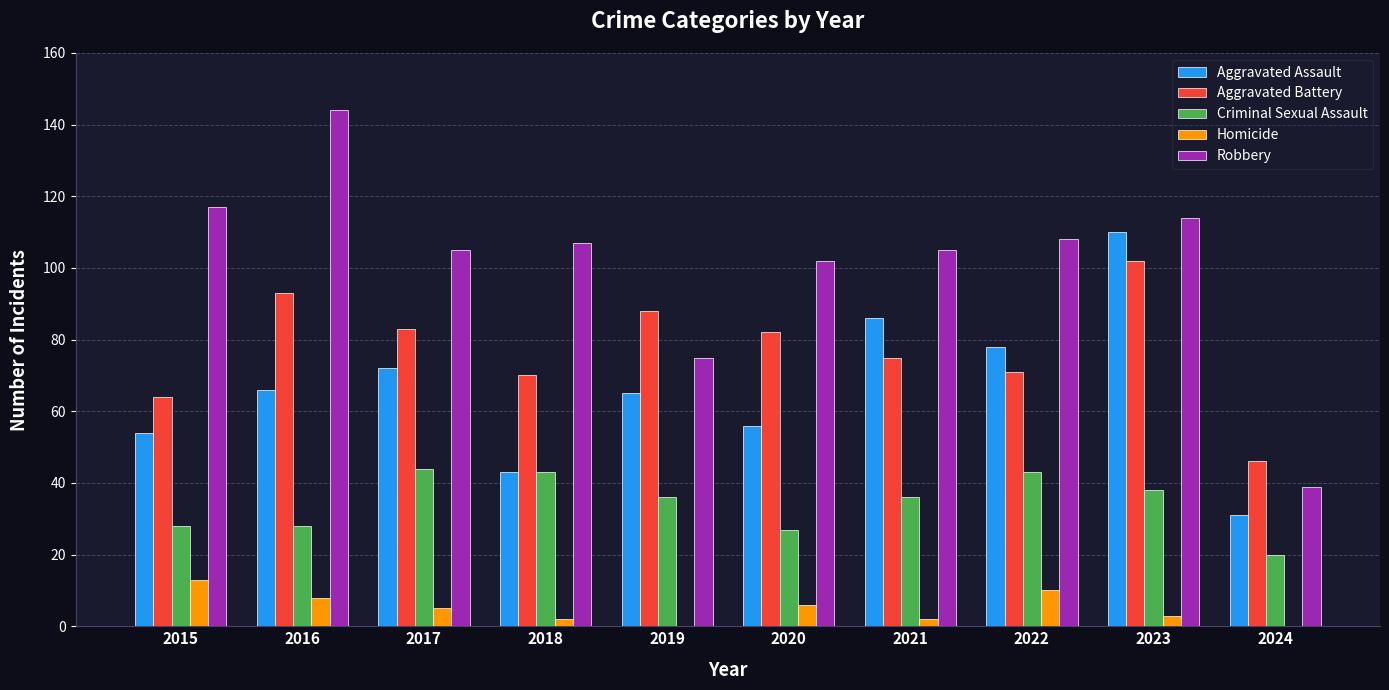

Reading right to left, transcribe all the data shown in this chart.

Aggravated Assault: 31	110	78	86	56	65	43	72	66	54
Aggravated Battery: 46	102	71	75	82	88	70	83	93	64
Criminal Sexual Assault: 20	38	43	36	27	36	43	44	28	28
Homicide: 0	3	10	2	6	0	2	5	8	13
Robbery: 39	114	108	105	102	75	107	105	144	117